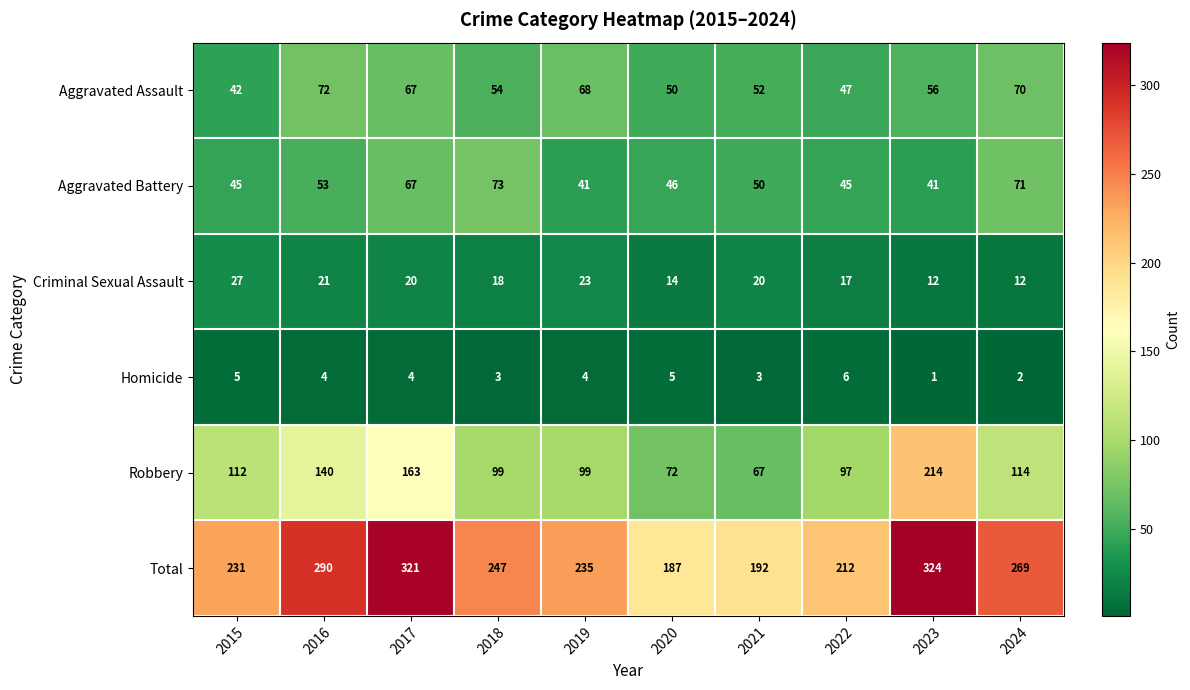

Which category has the highest value in the Criminal Sexual Assault series?

2015